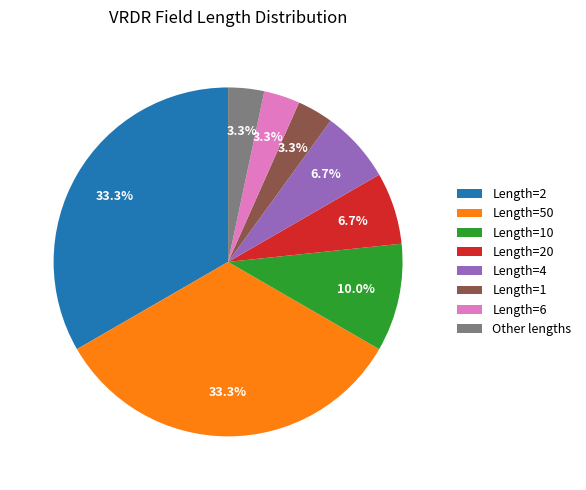

Is there any slice that represents more than half of the pie?

No